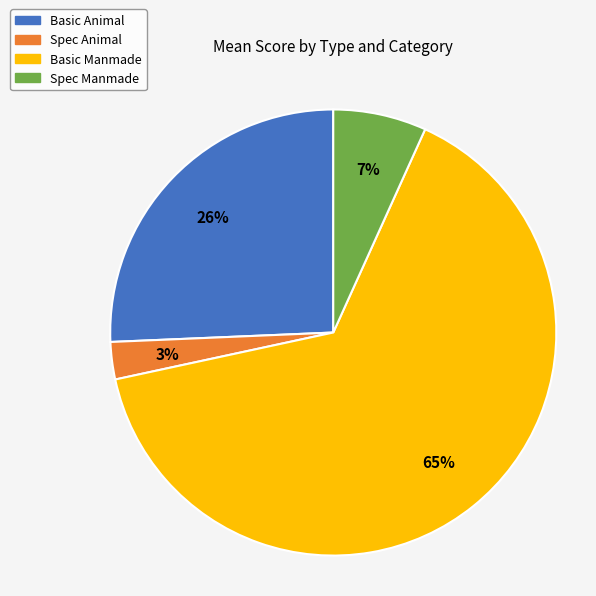

Which slice is the largest?

Basic Manmade